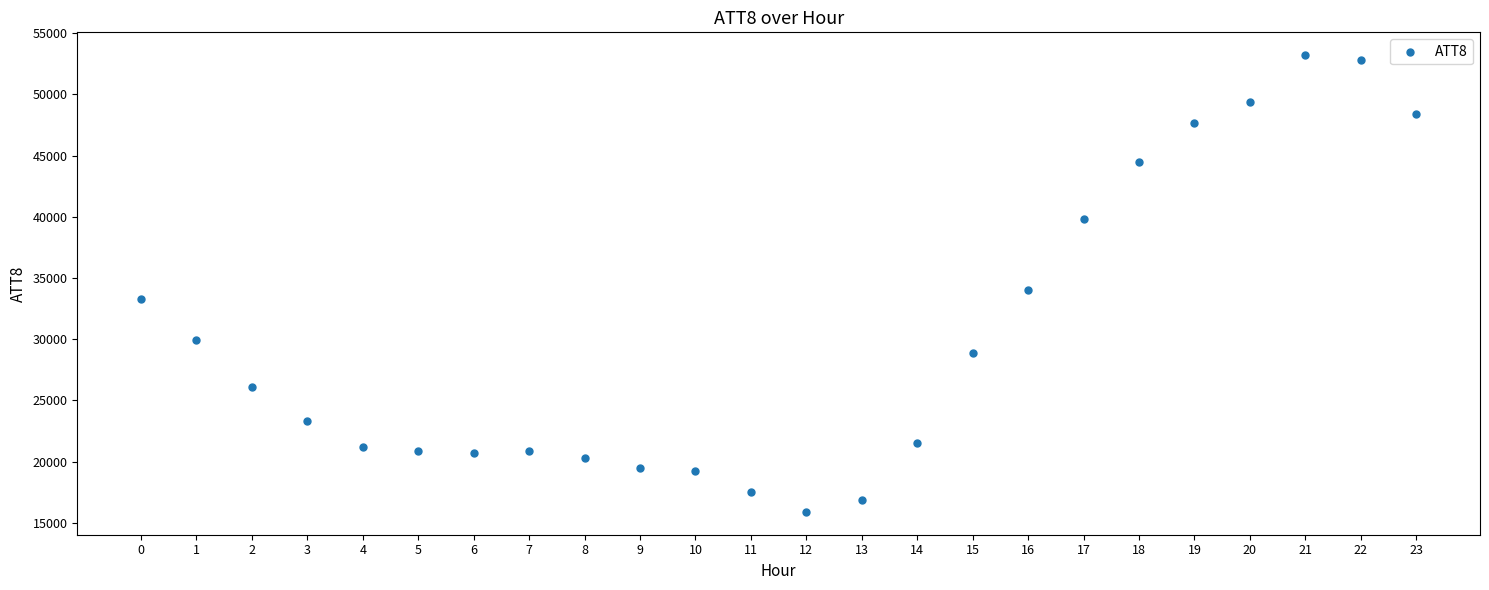

What is the range of Y values (max minus min)?

37300